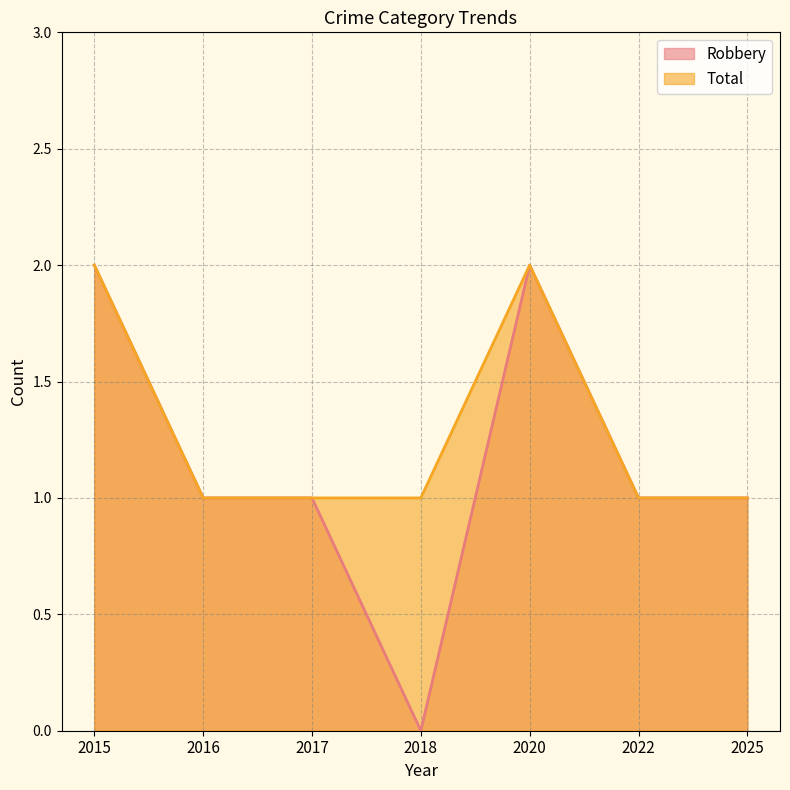

At which category does the chart reach its peak across all series?

2015